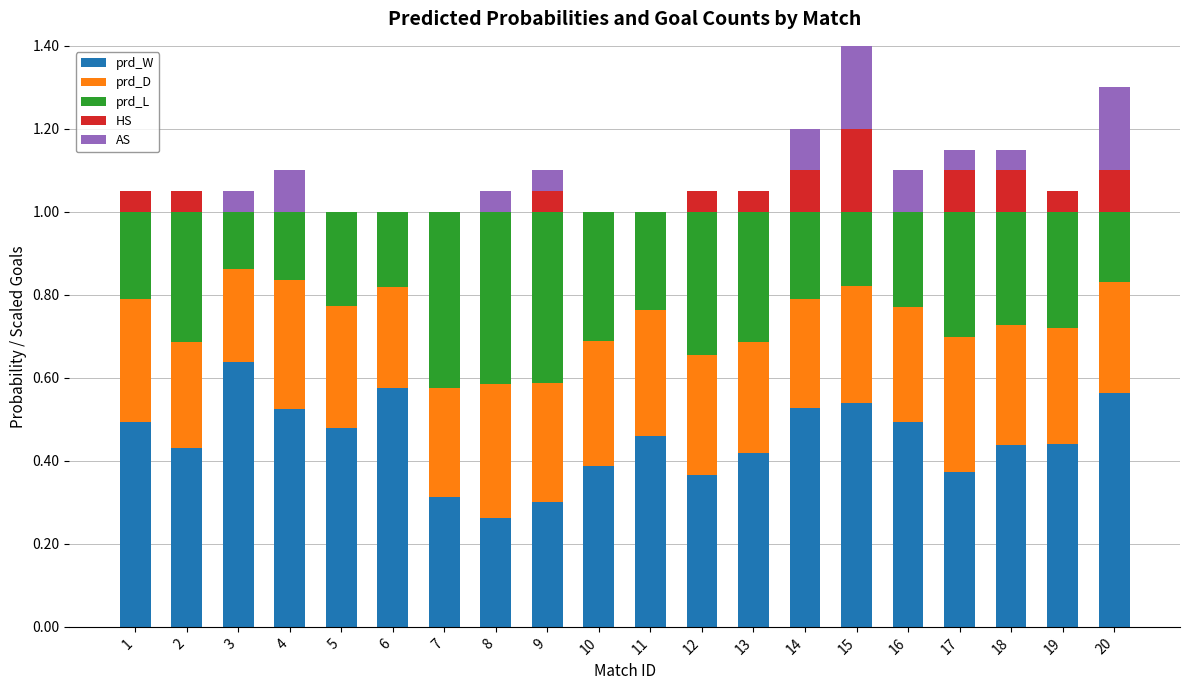

The value of prd_W at 4 is 0.5. True or false?

True